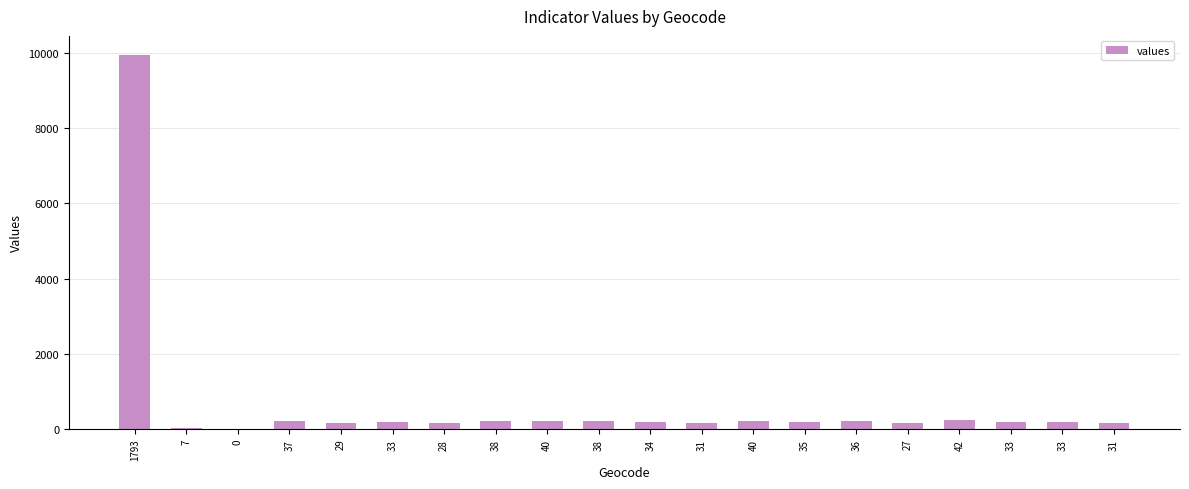

Count the number of categories in the chart.

20